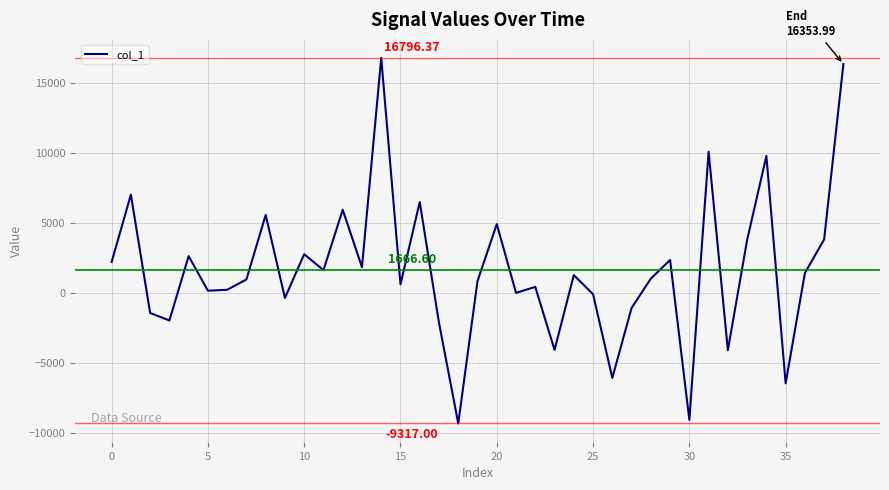

What is the difference between the maximum and minimum values?

26113.4